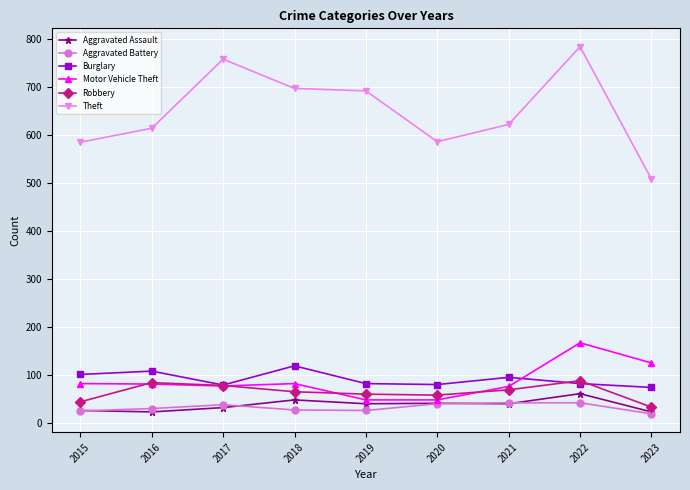

True or false: Robbery and Aggravated Battery intersect in this chart.

False